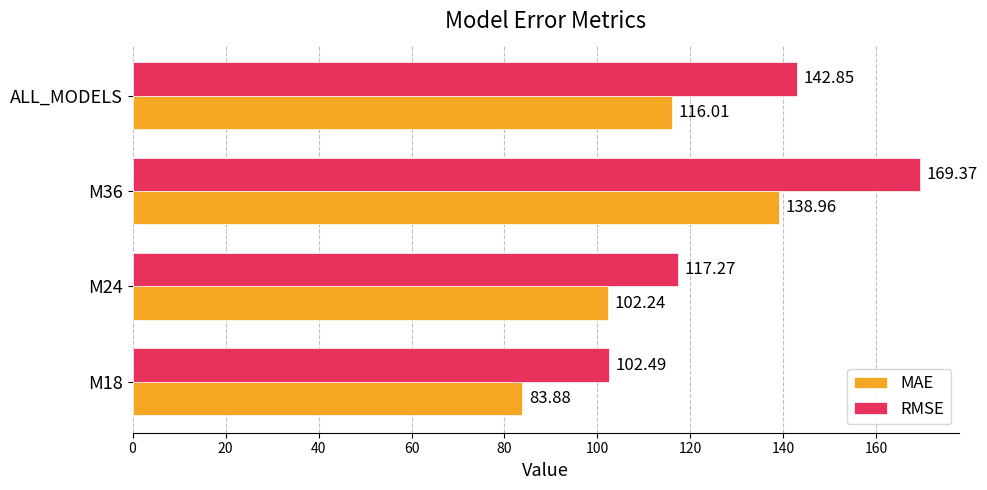

What is the total value across all series at ALL_MODELS?

258.9